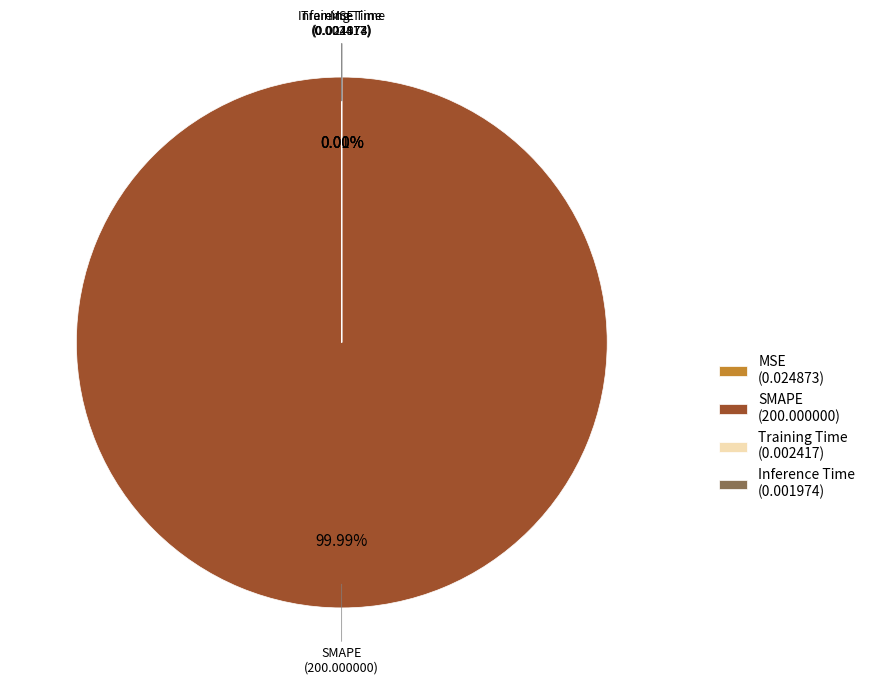

Does SMAPE (200.000000) represent more than half of the total?

Yes